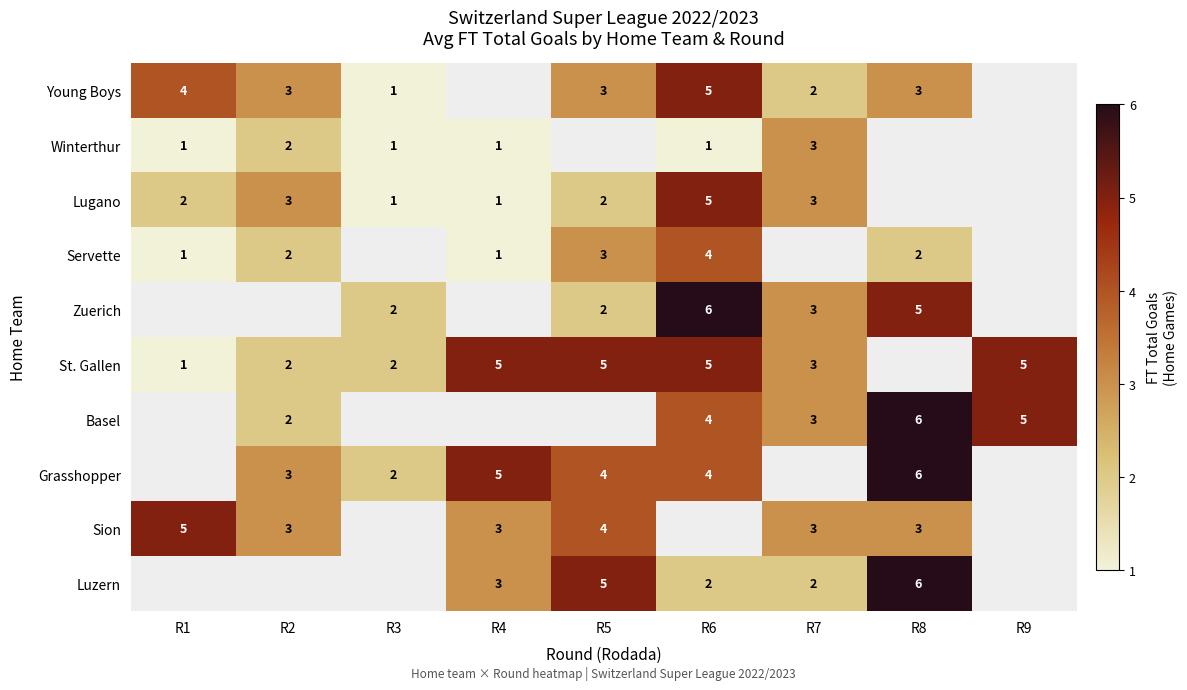

Is it true that St. Gallen equals 5 at R5?

True